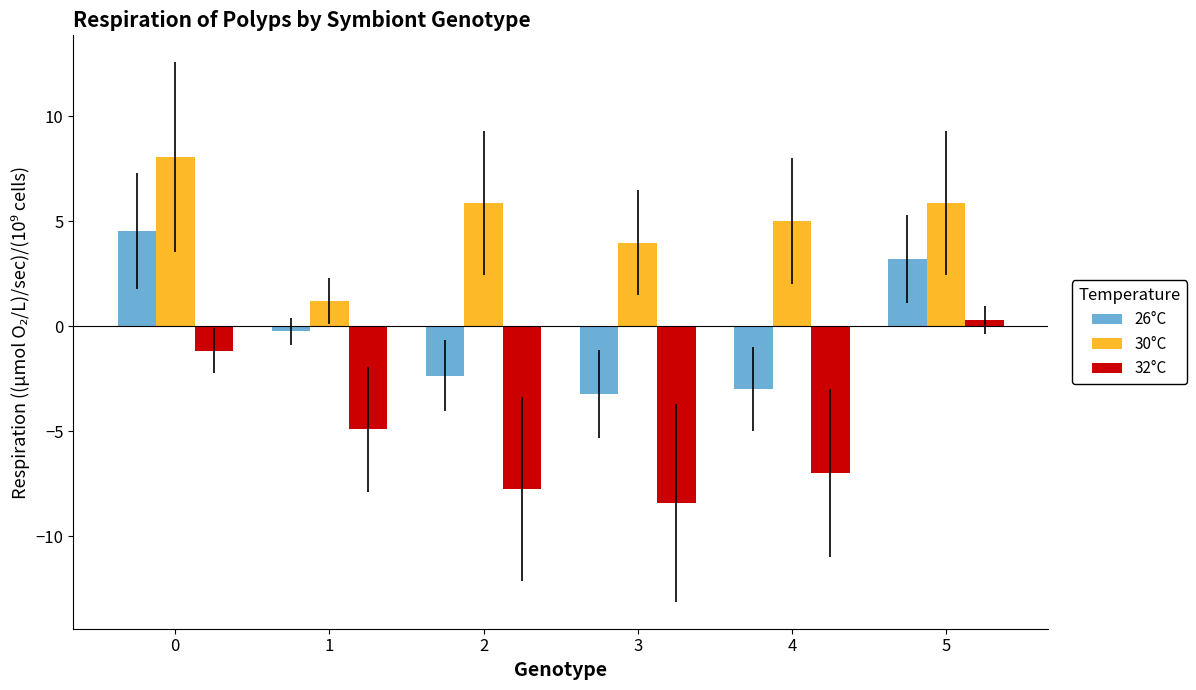

What is the value of the 32°C bar at the 4th from the left?

-8.4